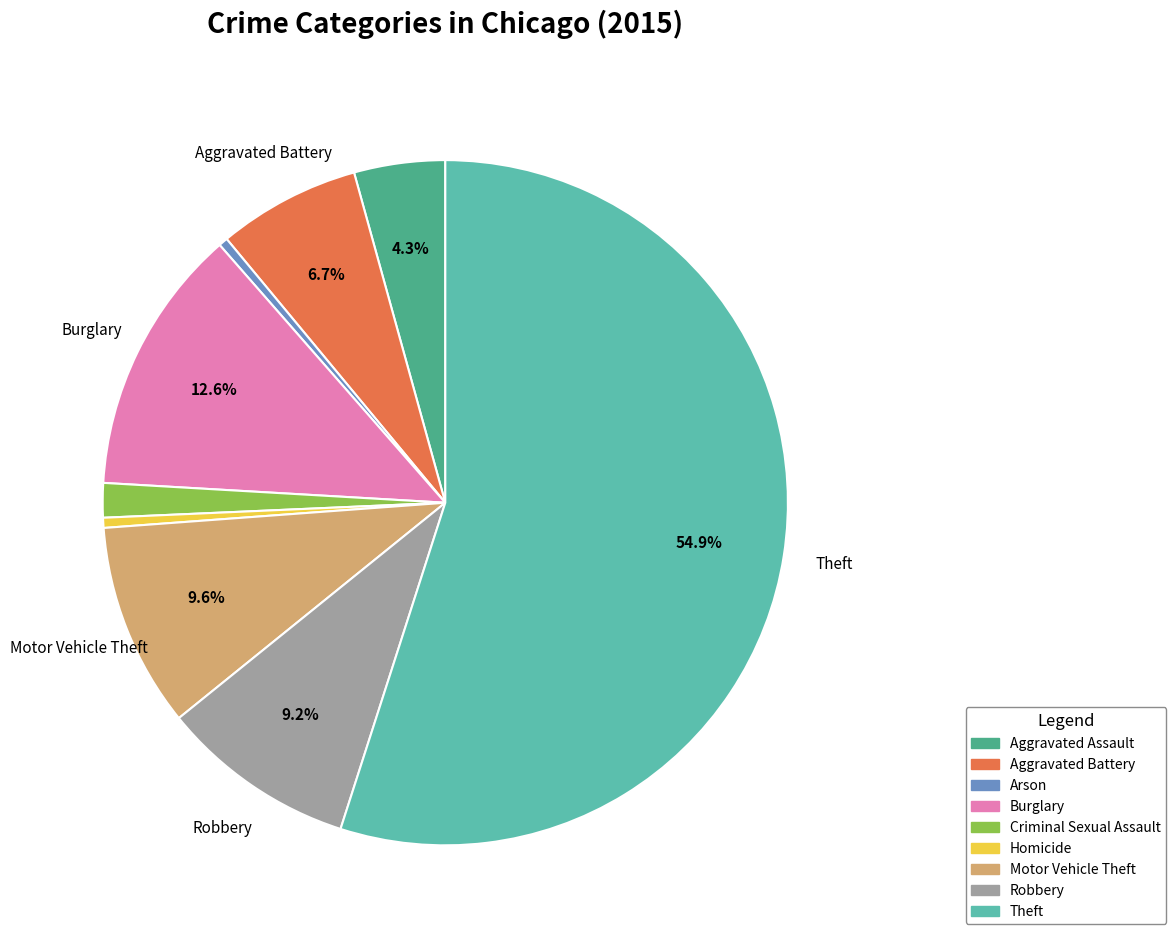

To the nearest percent, what portion does Robbery represent?

9%